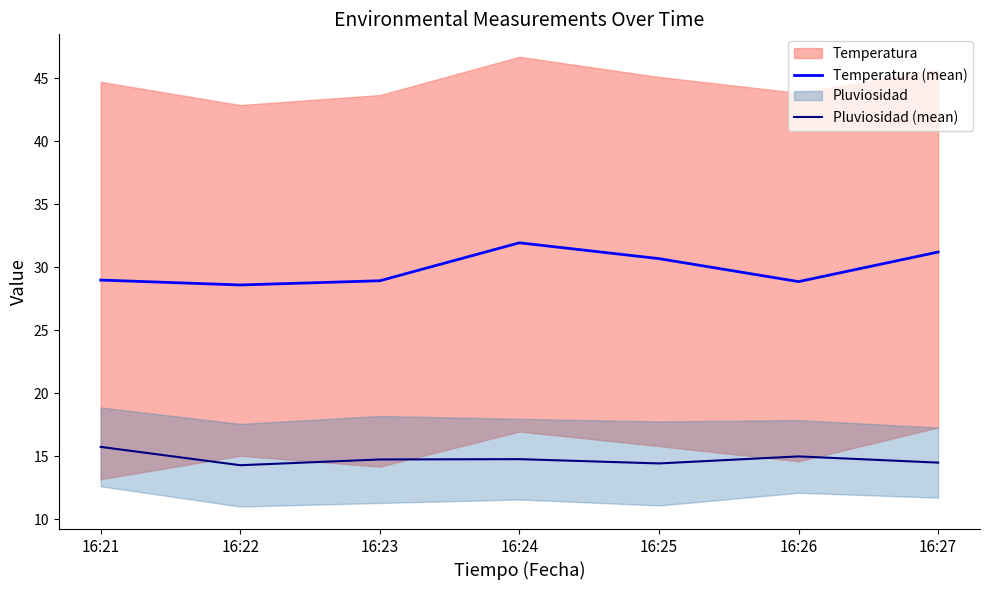

Rank the series by their maximum value, from highest to lowest.

Temperatura (mean), Pluviosidad (mean)